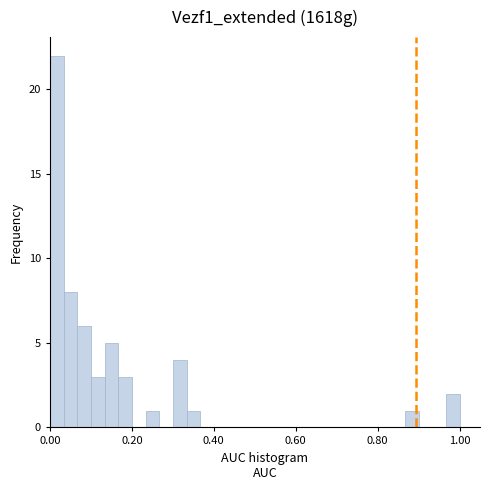

Read against the x-axis, roughly where is the centre of the tallest bar?

0.02